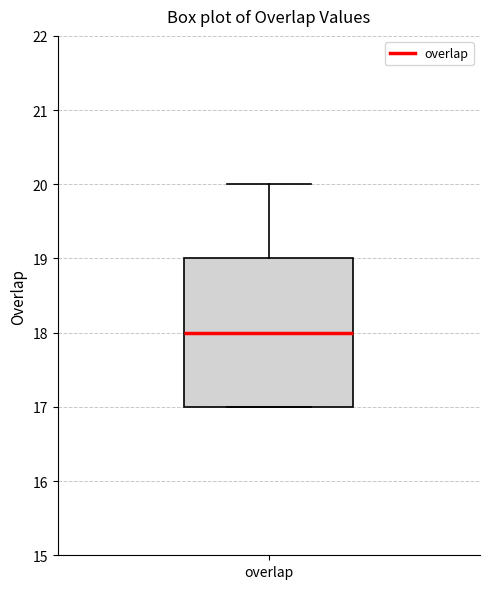

Transcribe this box plot: give where the median line is, the range the box spans, and where the two whiskers end, as read against the y-axis. The values are not printed on the chart, so give them approximately, as read against the axis.

median 18, box 17 to 19, whiskers 17 to 20